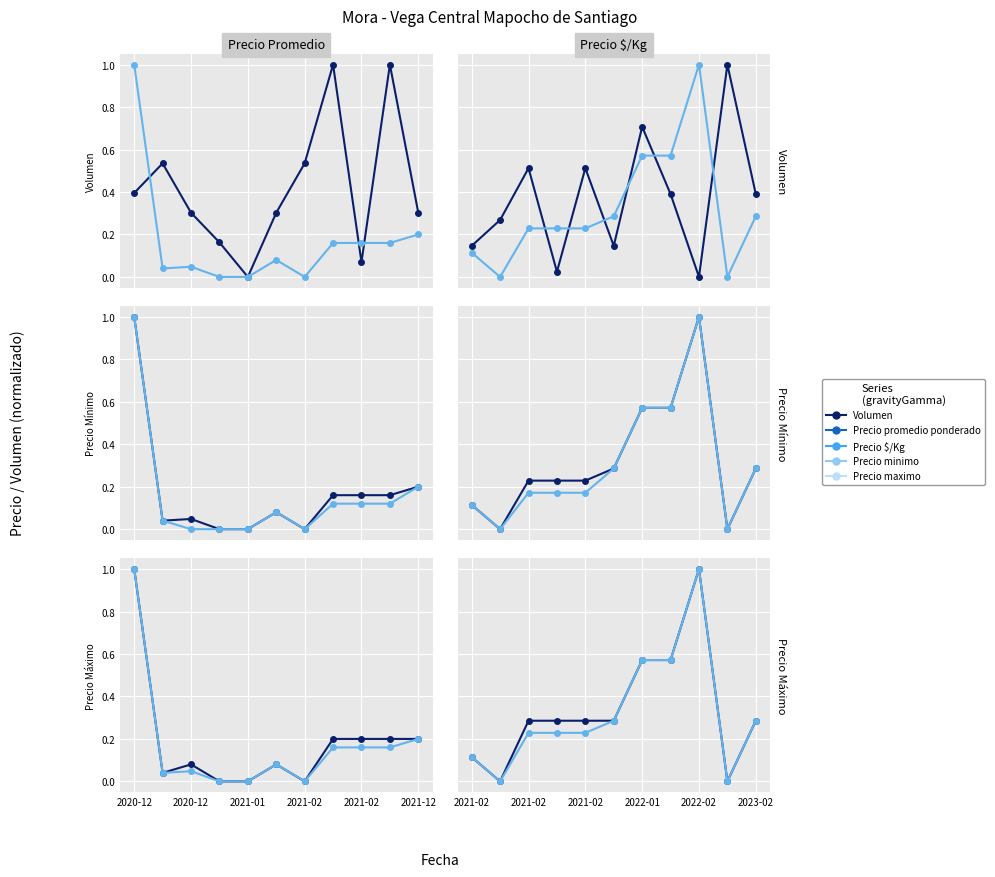

What are all the series names shown in the legend?

Volumen, Precio $/Kg, Precio promedio ponderado, Precio minimo, Precio maximo